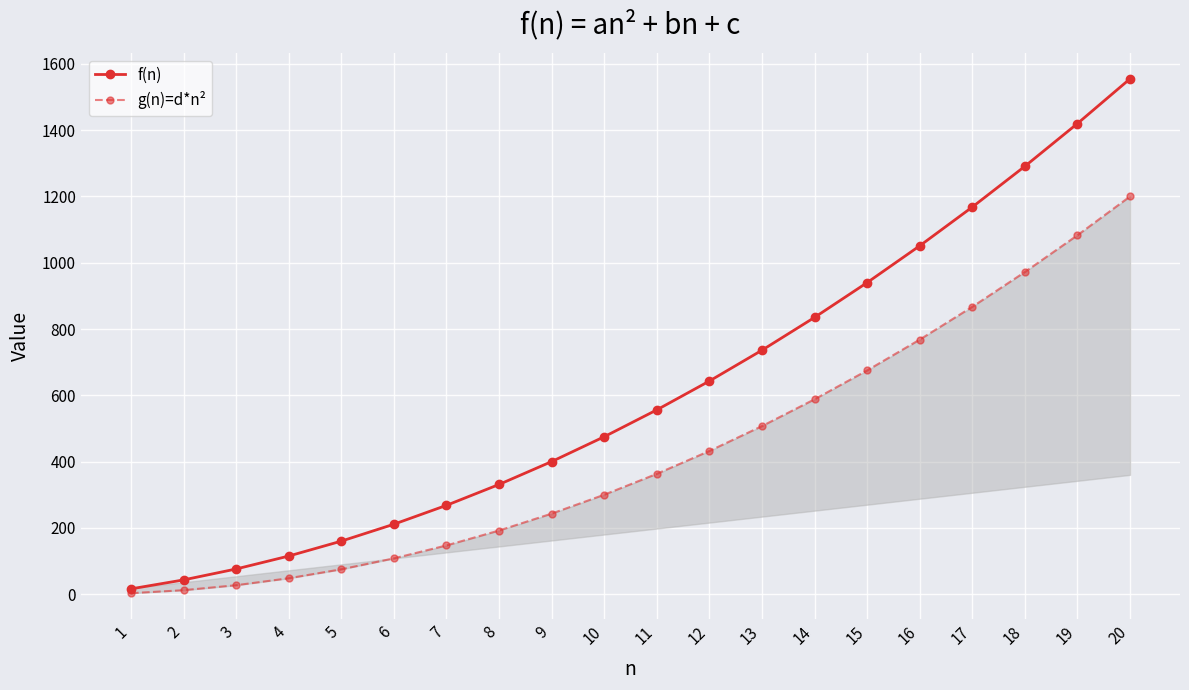

How many lines are shown in the chart?

2